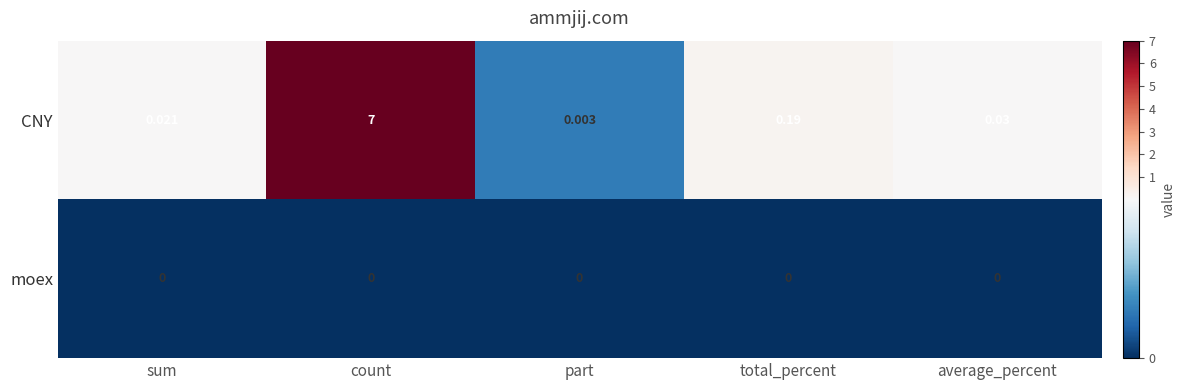

Which label corresponds to the largest value in the chart?

count